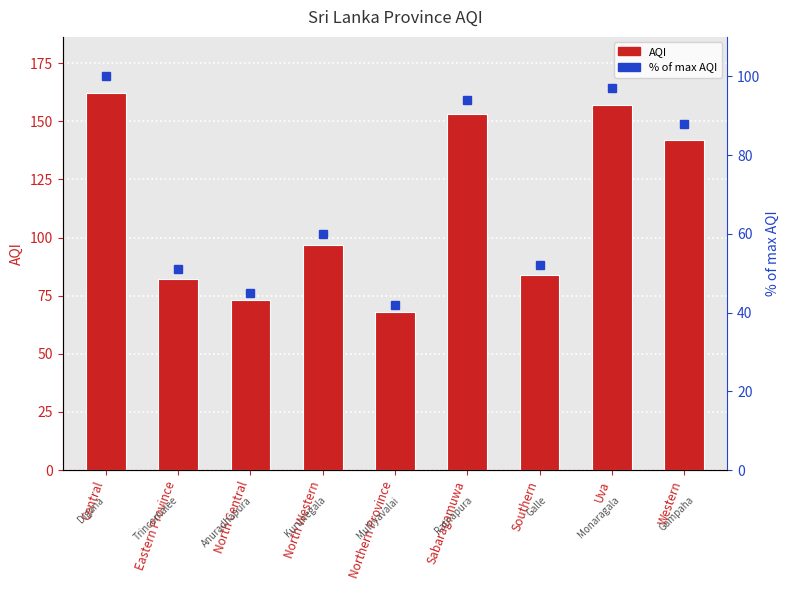

What is the value of the % of max AQI bar at the 2nd from the left?

51